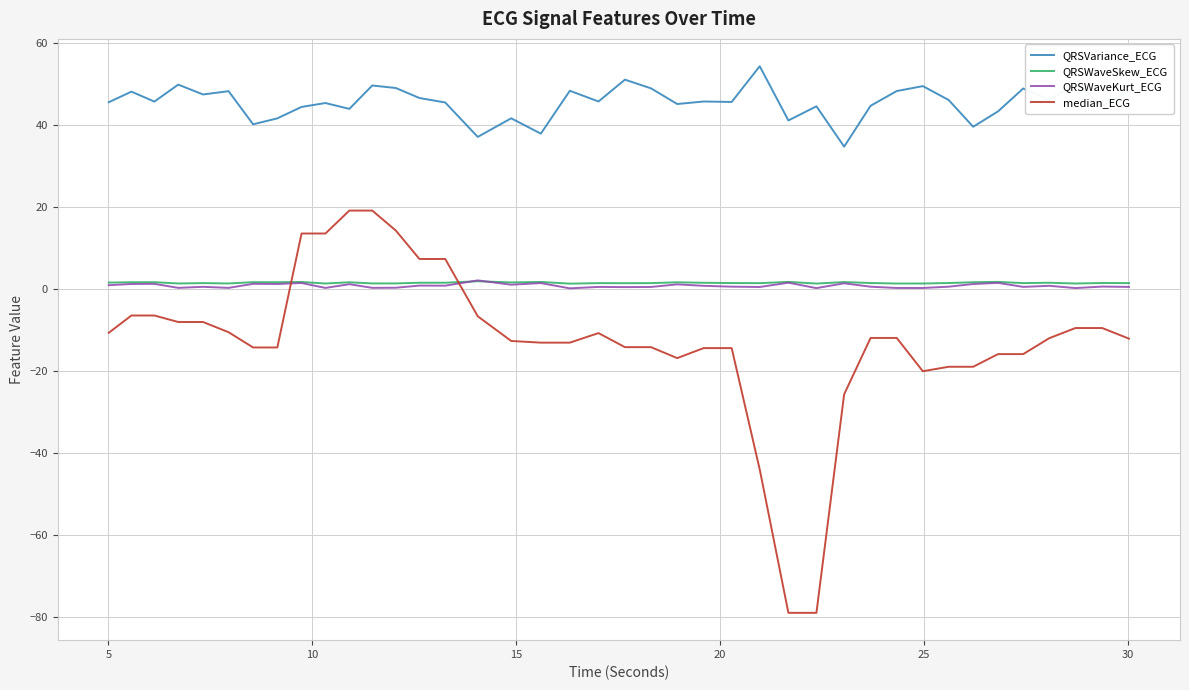

Which series has the largest total across all categories?

QRSVariance_ECG